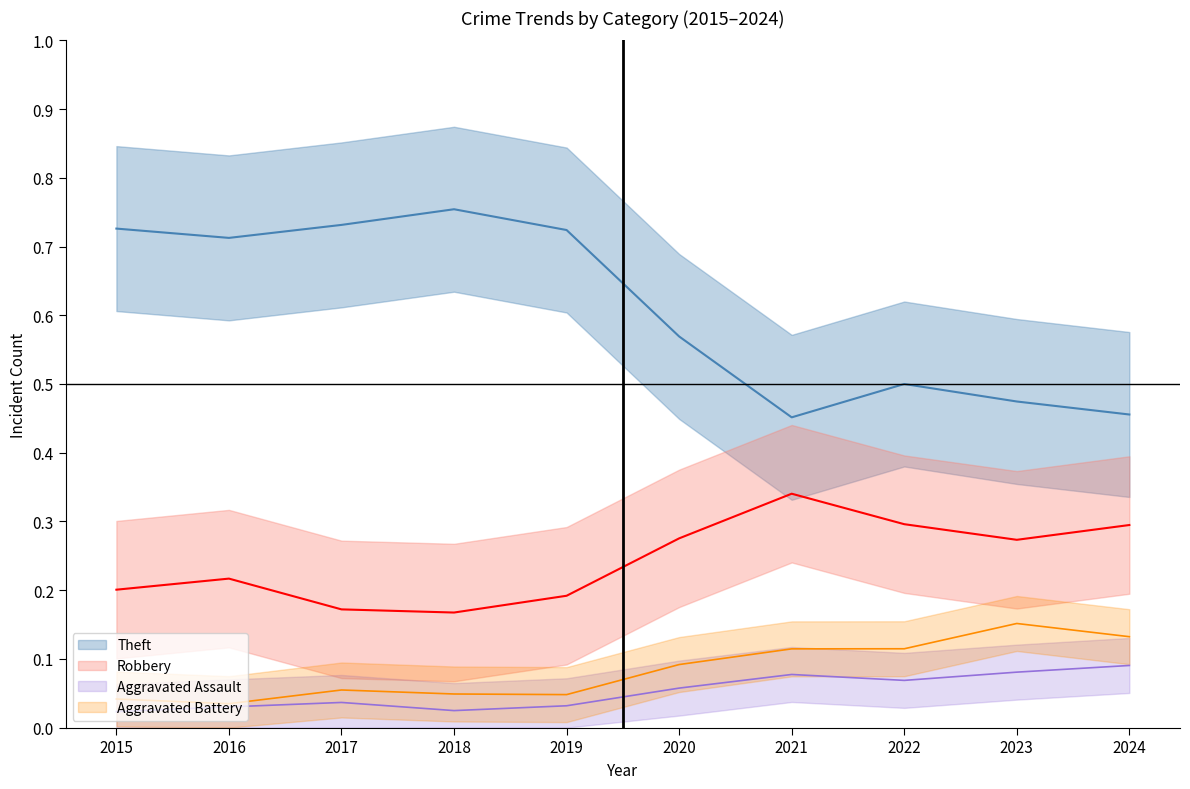

True or false: Theft and Robbery intersect in this chart.

False